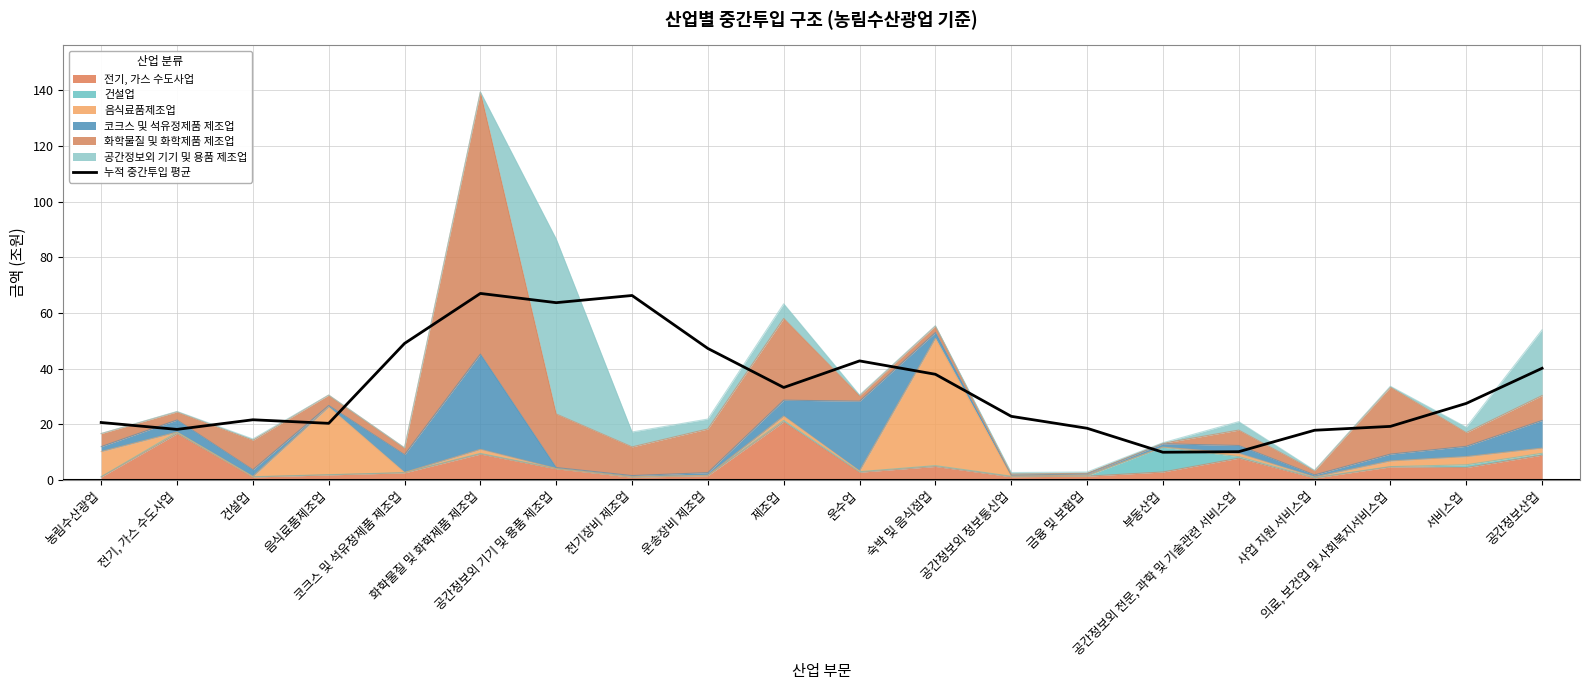

What position from the left is 제조업?

10